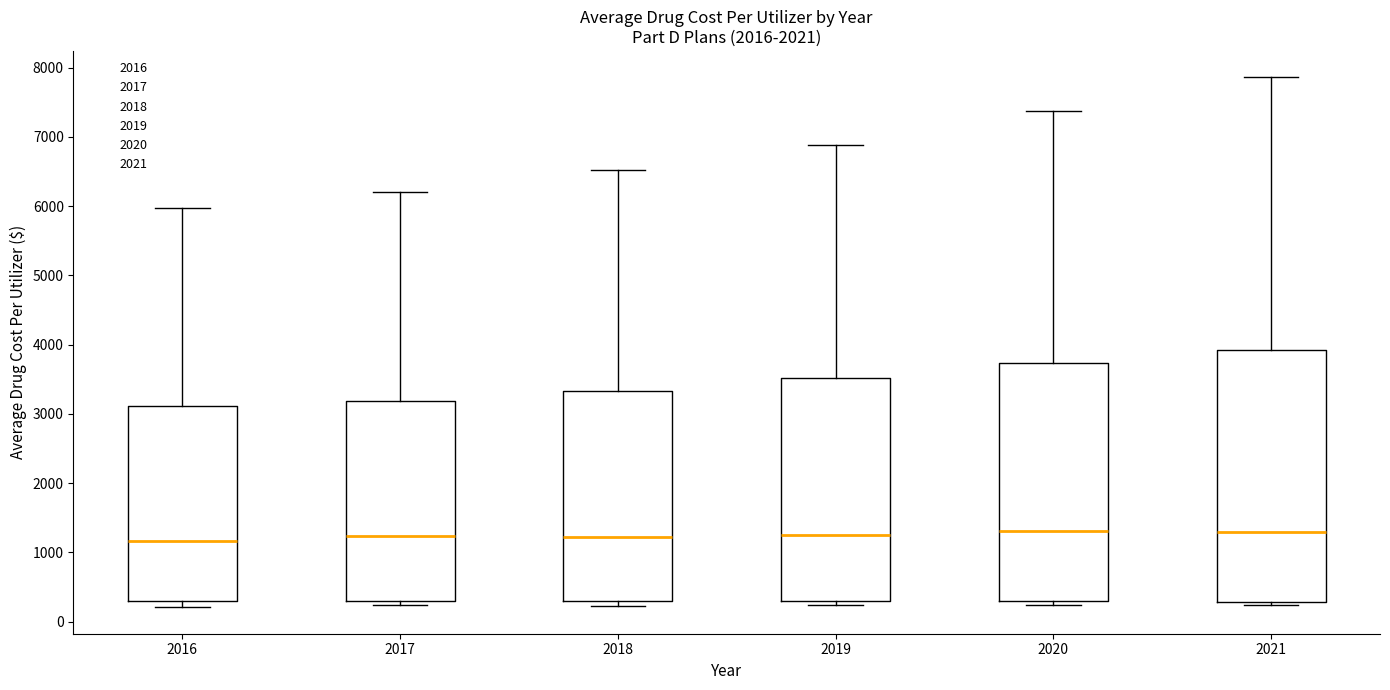

Reading left to right, transcribe this box plot: for each box, give where its median line is, the range the box spans, and where its two whiskers end, as read against the y-axis. The values are not printed on the chart, so give them approximately, as read against the axis.

2016: median 1200, box 300 to 3100, whiskers 200 to 6000
2017: median 1200, box 300 to 3200, whiskers 200 to 6200
2018: median 1200, box 300 to 3300, whiskers 200 to 6500
2019: median 1300, box 300 to 3500, whiskers 200 to 6900
2020: median 1300, box 300 to 3700, whiskers 200 to 7400
2021: median 1300, box 300 to 3900, whiskers 200 to 7900